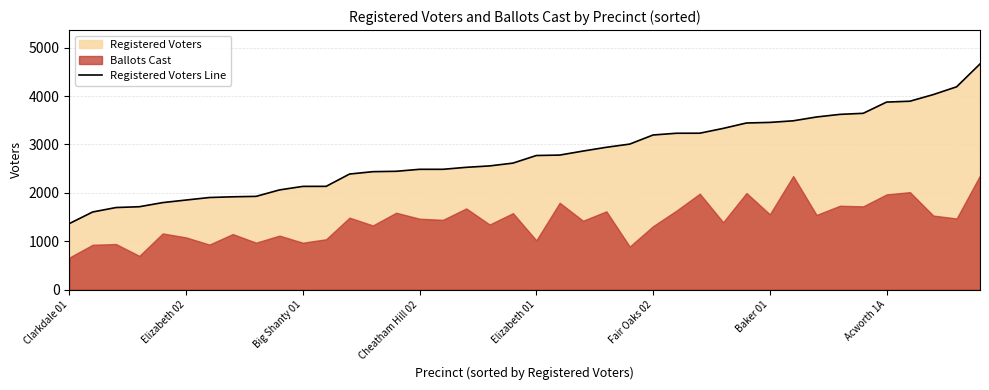

Is it true that the value at 38 is 4192?

True